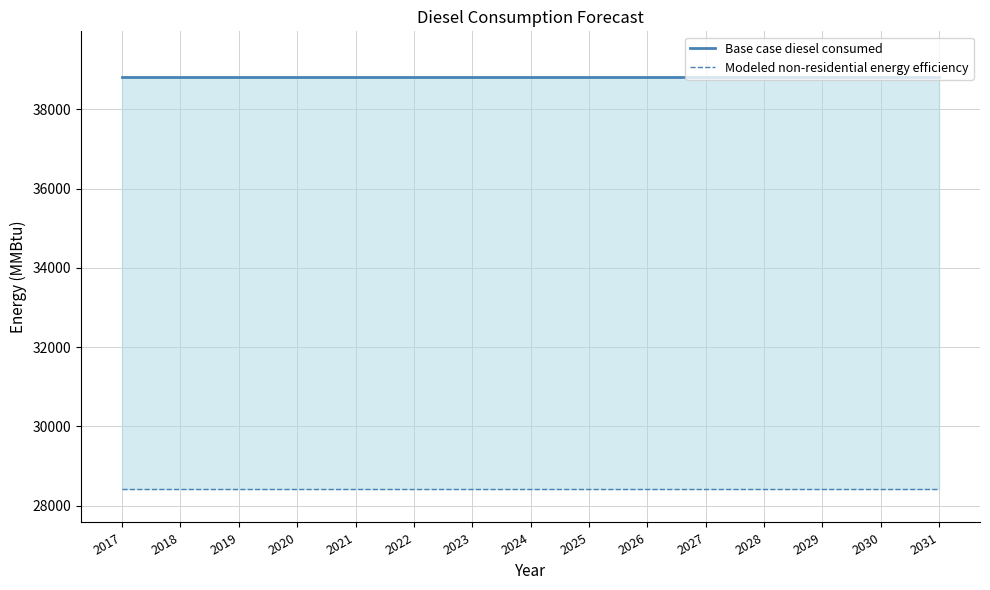

Reading left to right, extract all data points from this chart.

Base case diesel consumed: 38803.0	38803.0	38803.0	38803.0	38803.0	38803.0	38803.0	38803.0	38803.0	38803.0	38803.0	38803.0	38803.0	38803.0	38803.0
Modeled non-residential energy efficiency: 28426.7	28426.7	28426.7	28426.7	28426.7	28426.7	28426.7	28426.7	28426.7	28426.7	28426.7	28426.7	28426.7	28426.7	28426.7